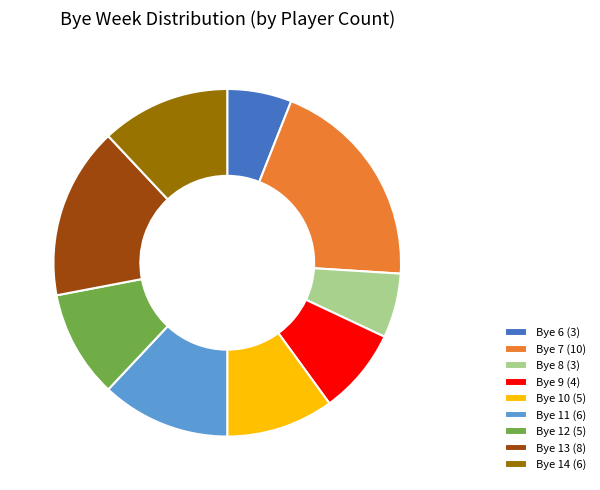

How many segments does this pie chart have?

9